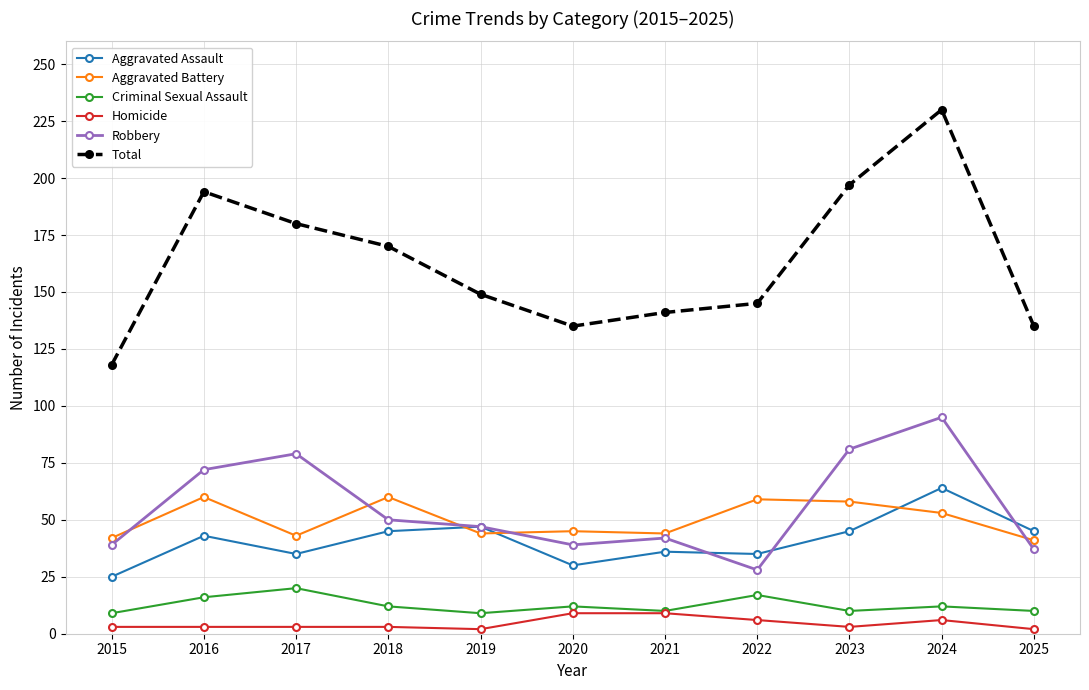

The Total series shows 33 at 2020. True or false?

False